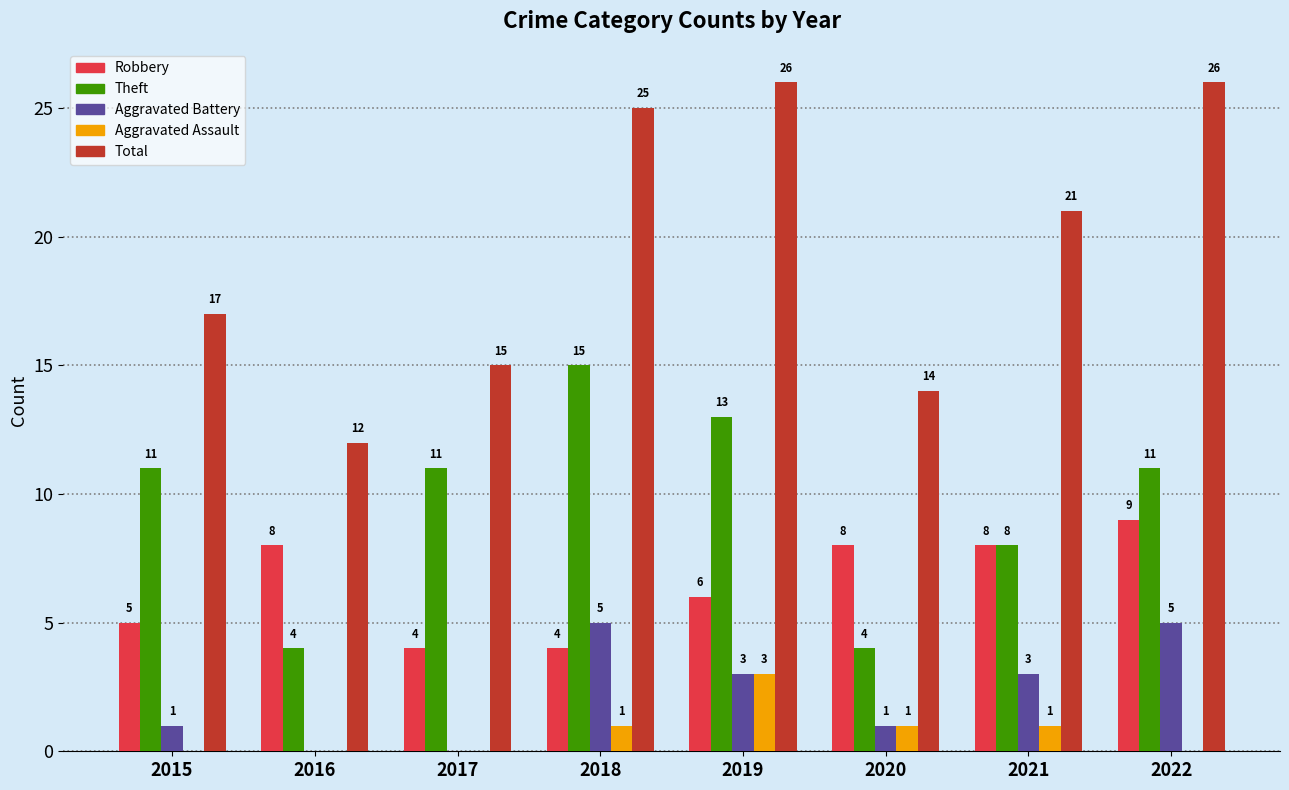

What is the maximum value for Aggravated Battery?

5